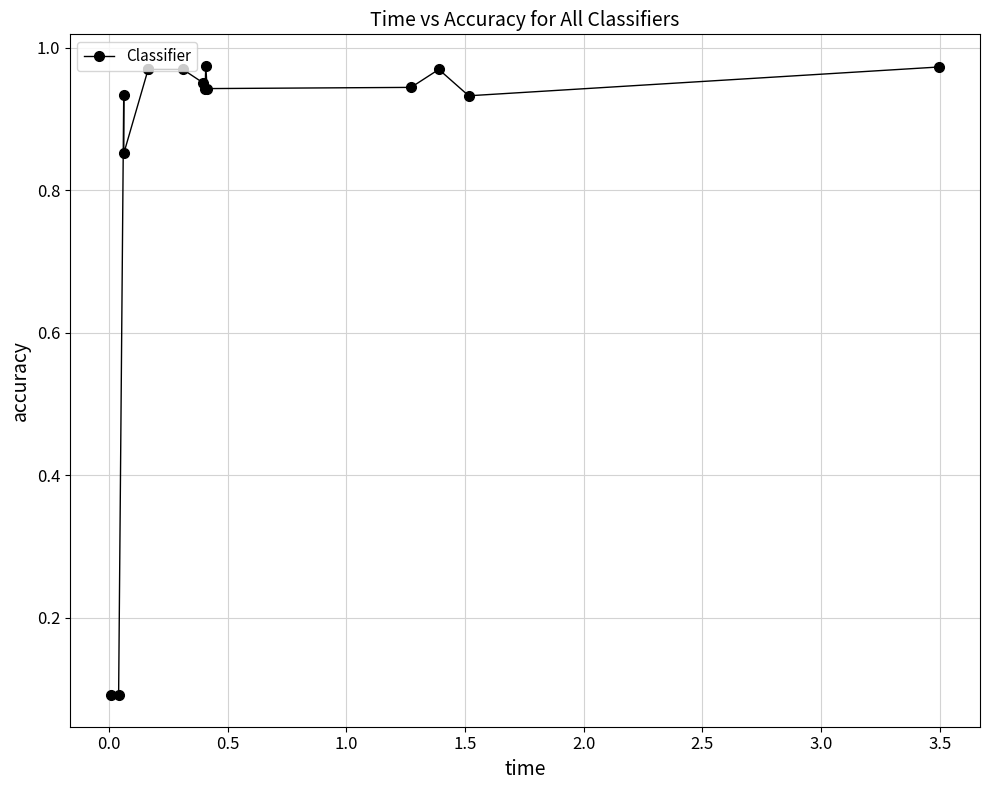

What is the average value?

0.8